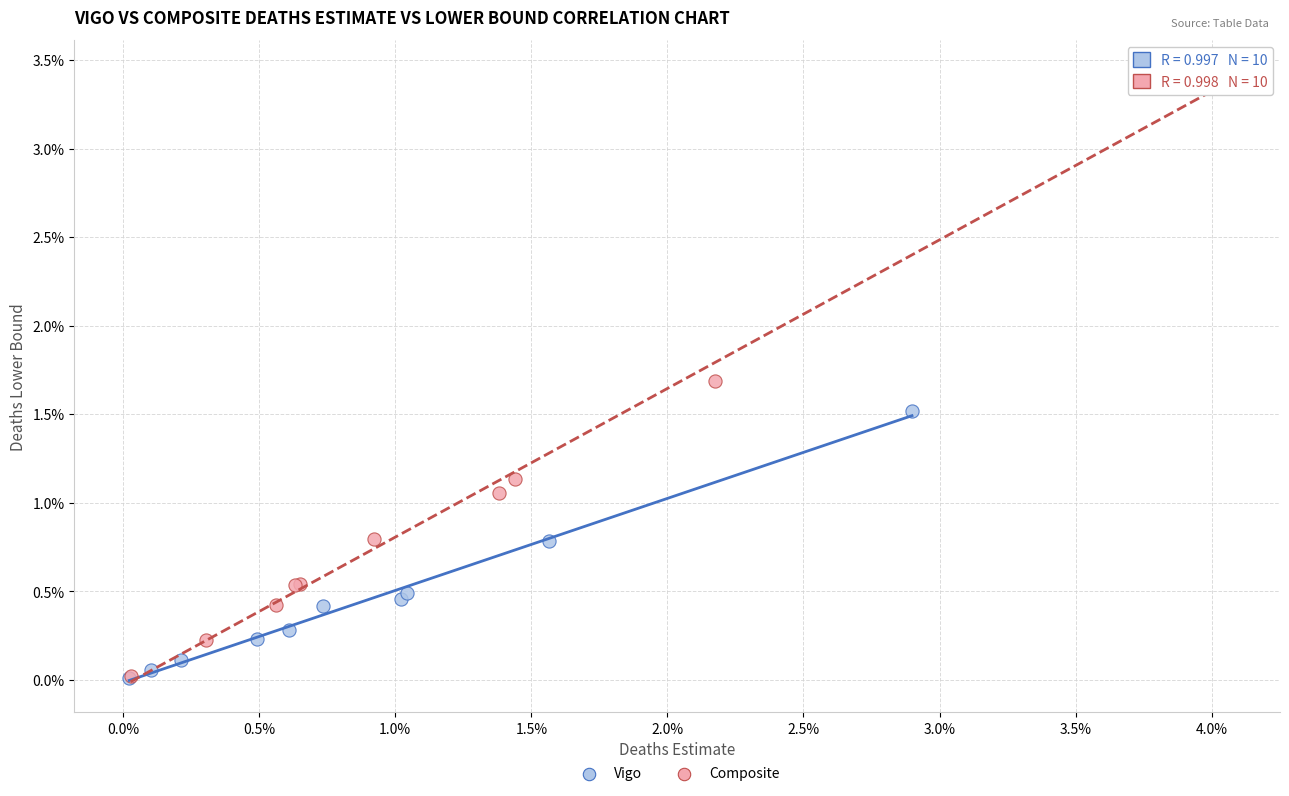

Which series contains the highest Y value?

Composite